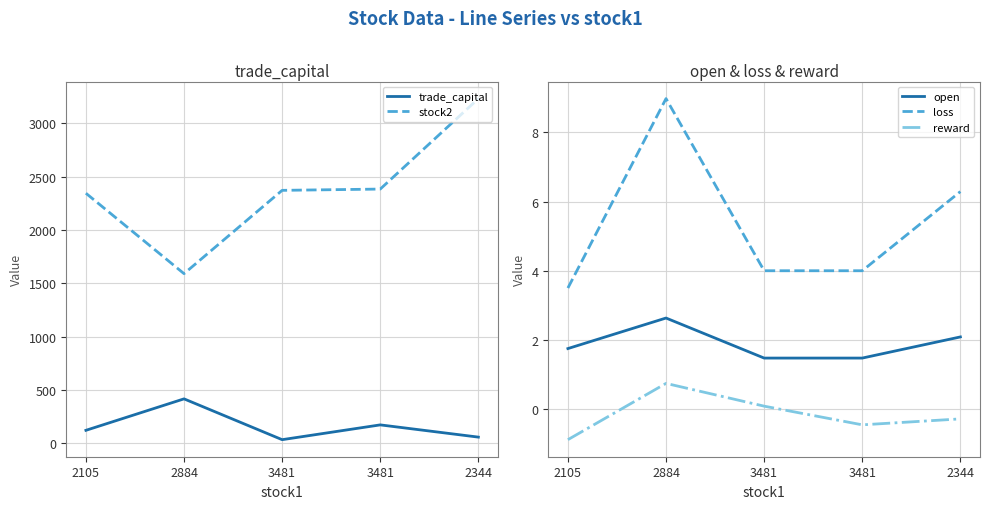

True or false: reward and loss cross at least once.

False